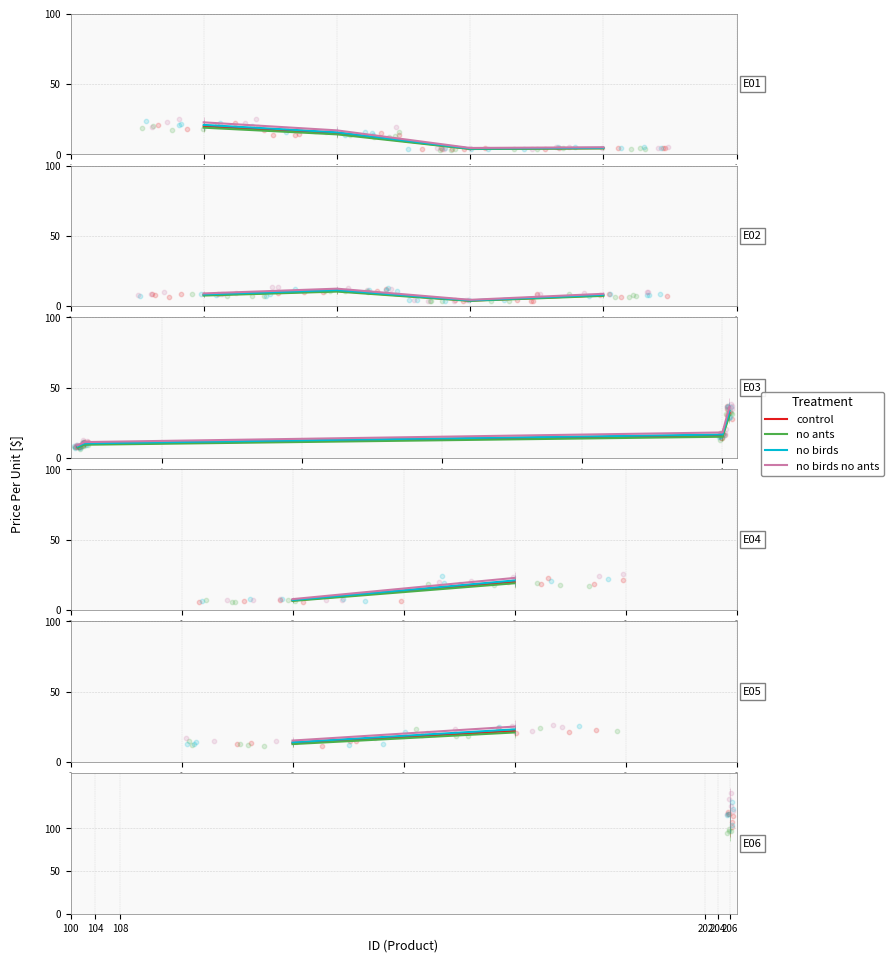

Which series contains the lowest Y value?

no ants